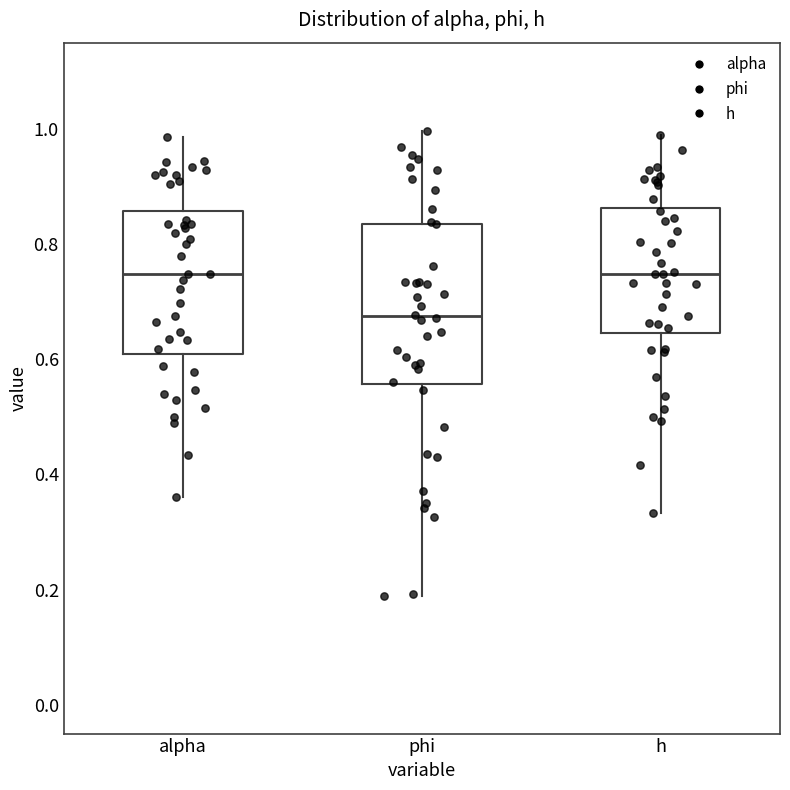

Reading left to right, read every box against the y-axis: the position of its median line, the range the box covers, and the ends of its whiskers. The values are not printed on the chart, so give them approximately, as read against the axis.

alpha: median 0.74, box 0.62 to 0.86, whiskers 0.36 to 0.98
phi: median 0.68, box 0.56 to 0.84, whiskers 0.18 to 1.00
h: median 0.74, box 0.64 to 0.86, whiskers 0.34 to 1.00